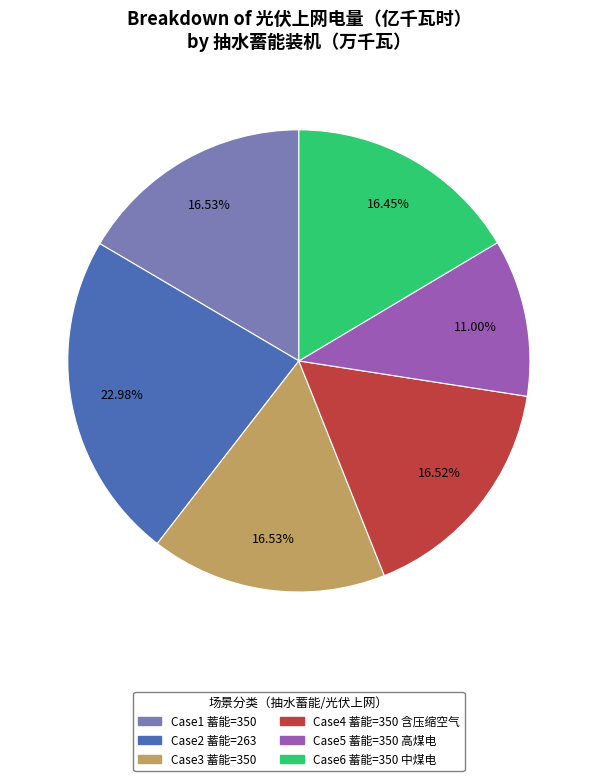

Is there any slice that represents more than half of the pie?

No